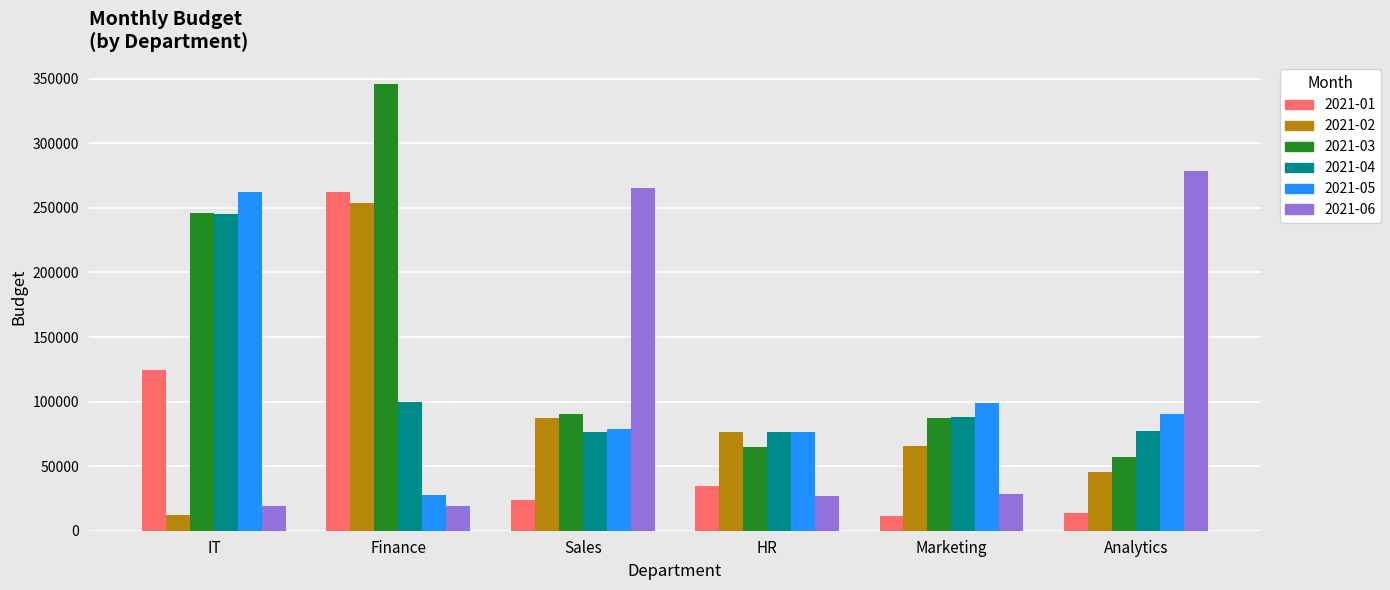

Rank the categories by 2021-02 value from highest to lowest.

Finance, Sales, HR, Marketing, Analytics, IT